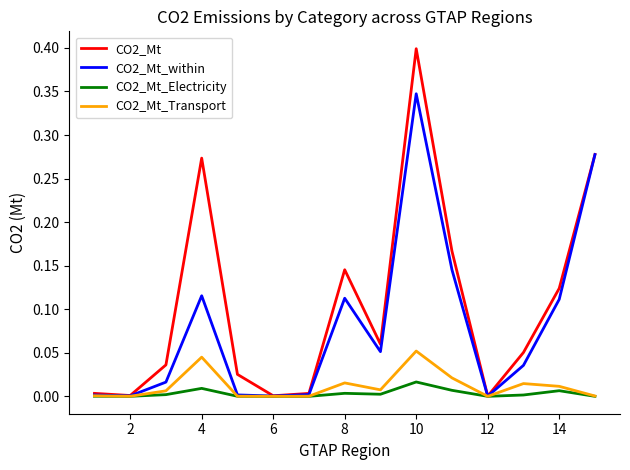

What is the maximum value shown in the chart?

0.4